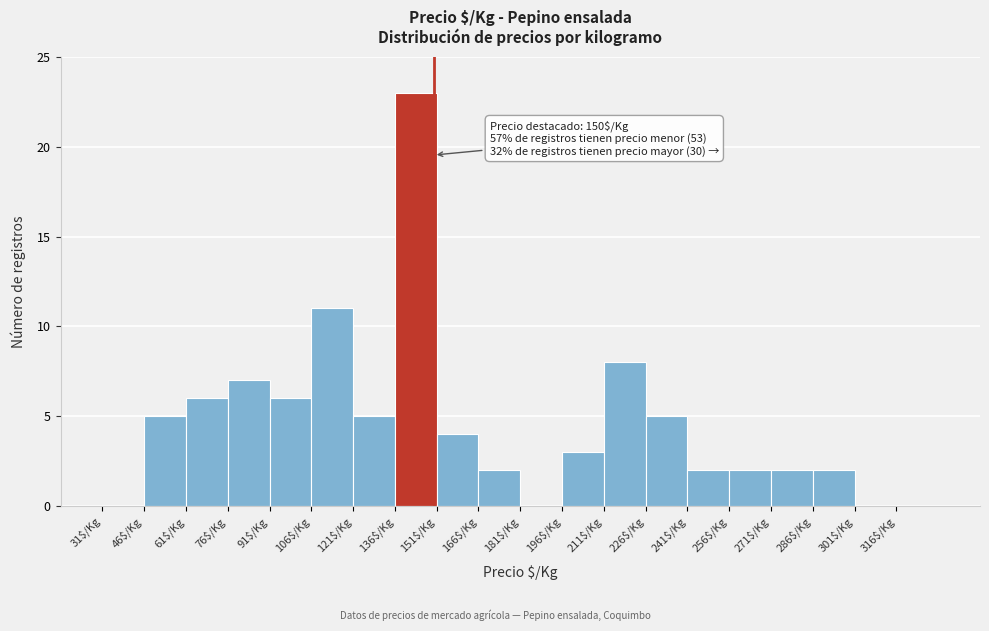

Over which range of the x-axis is the bar tallest?

136 to 151